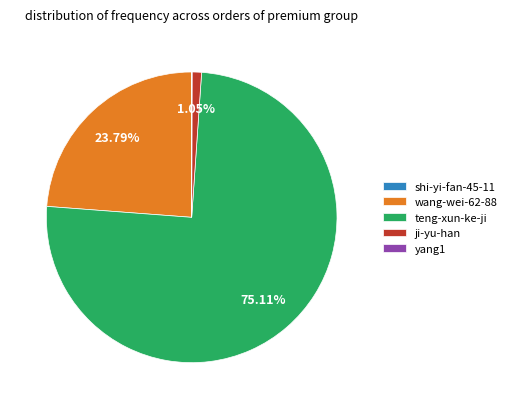

Which category has the biggest portion of the pie?

teng-xun-ke-ji